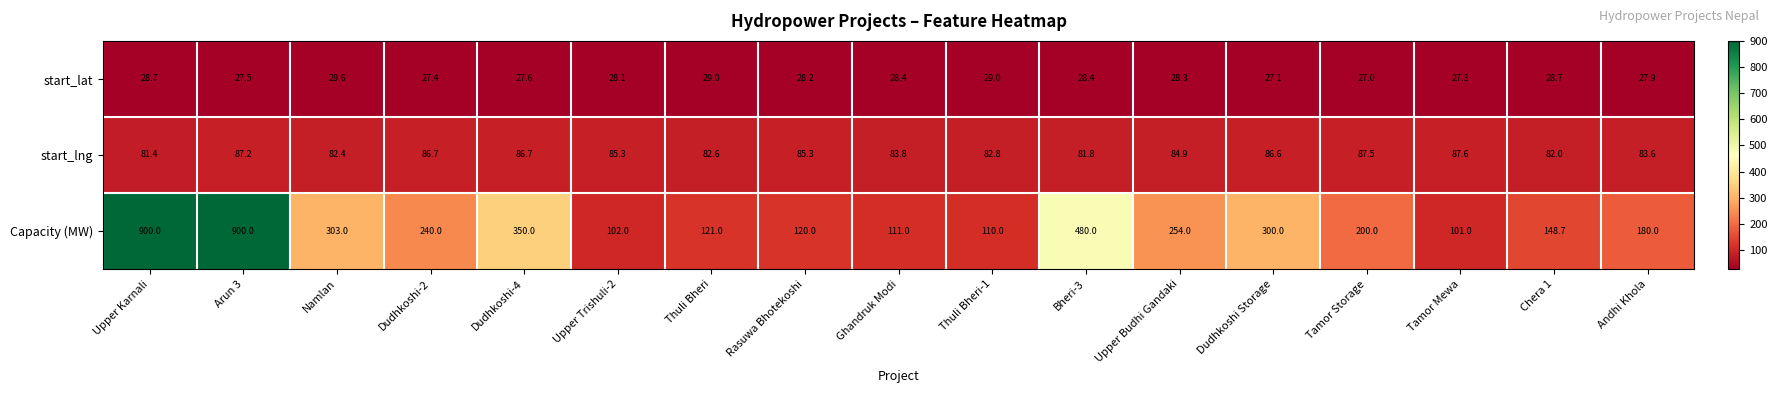

Rank the series by their maximum value, from lowest to highest.

start_lat, start_lng, Capacity (MW)